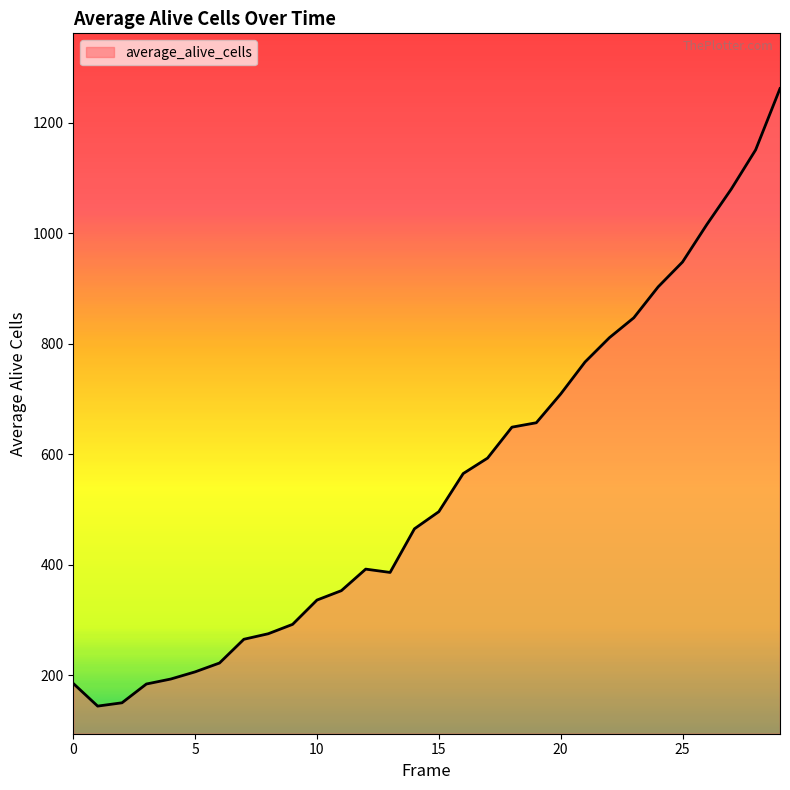

What is the greatest value displayed?

1262